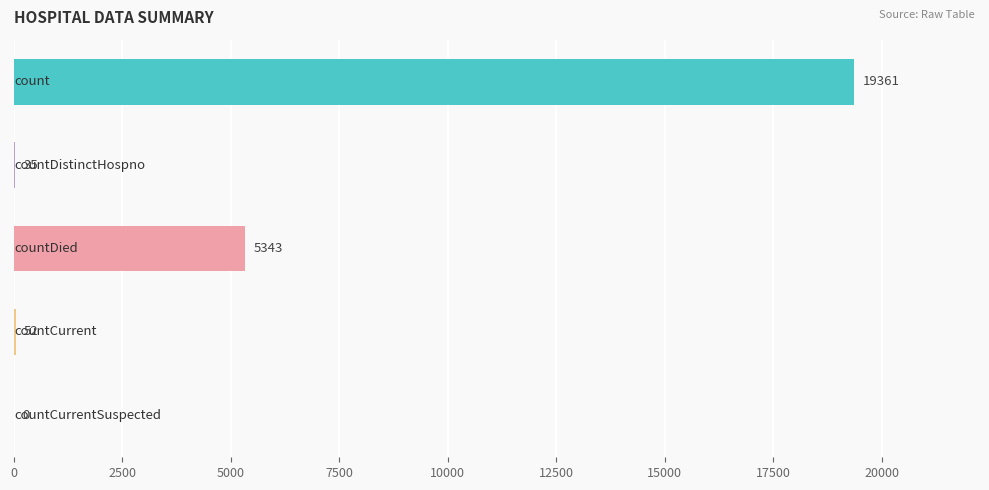

What is the greatest value displayed?

19361